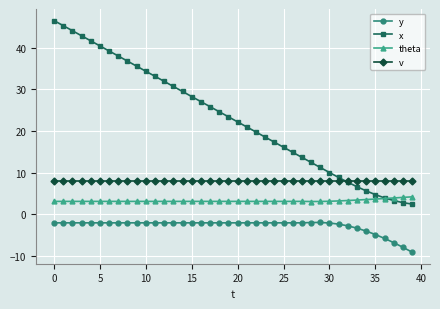

Which series has the largest range (max minus min)?

x